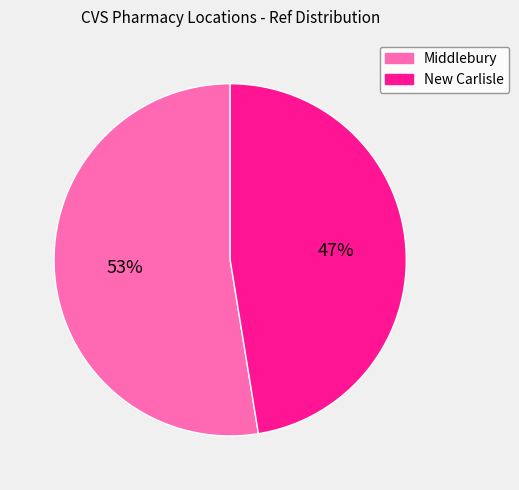

To the nearest percent, what is the average slice percentage?

50%